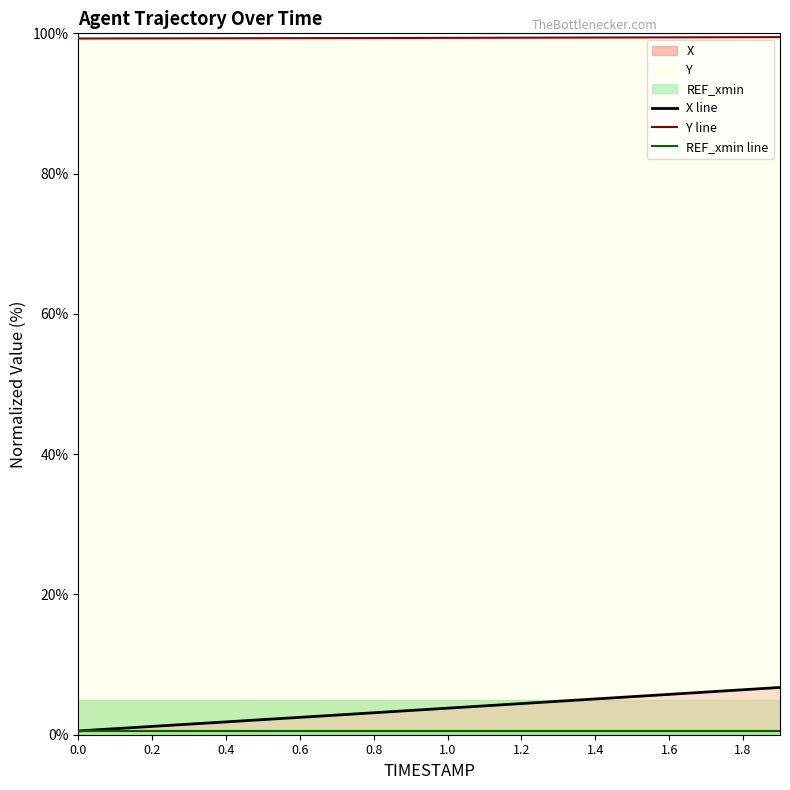

Which series has the largest range (max minus min)?

X line